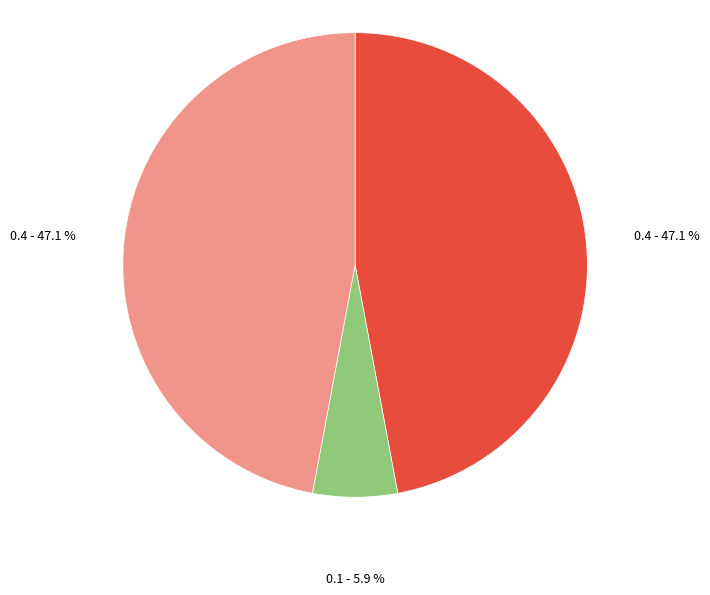

Does any single category account for the majority?

No